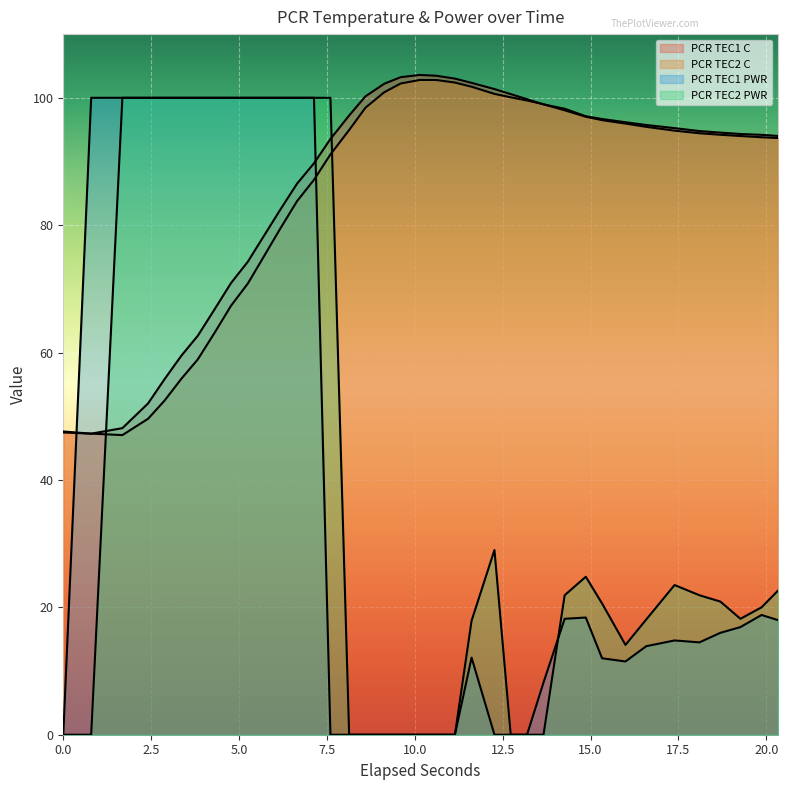

What is the value of the PCR TEC1 C point at the 26th from the left?

99.8